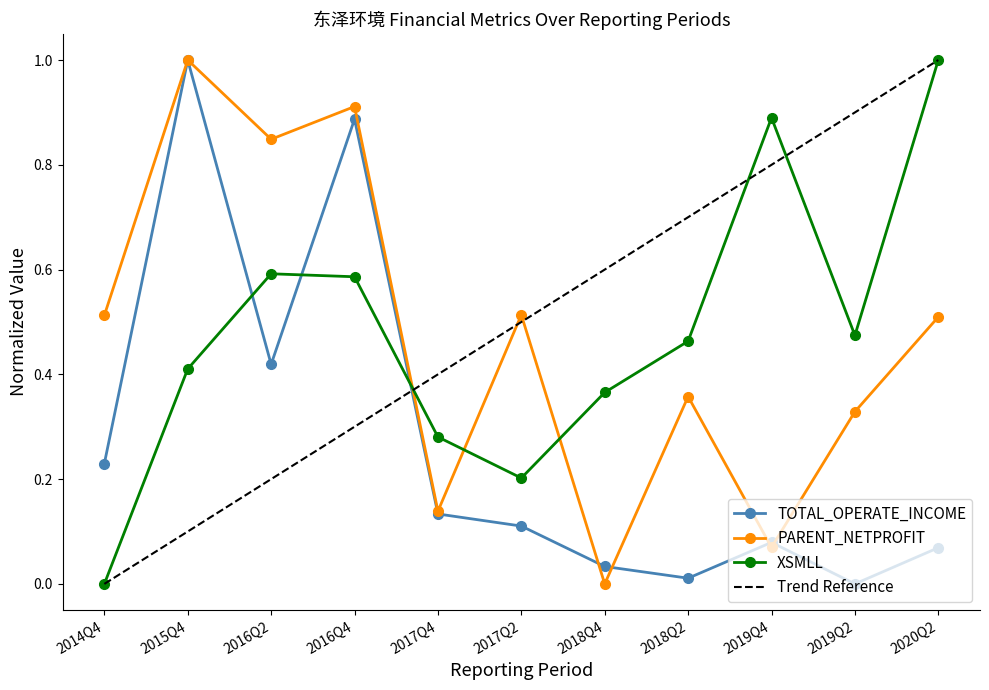

At which category does PARENT_NETPROFIT reach its first local valley?

2016Q2